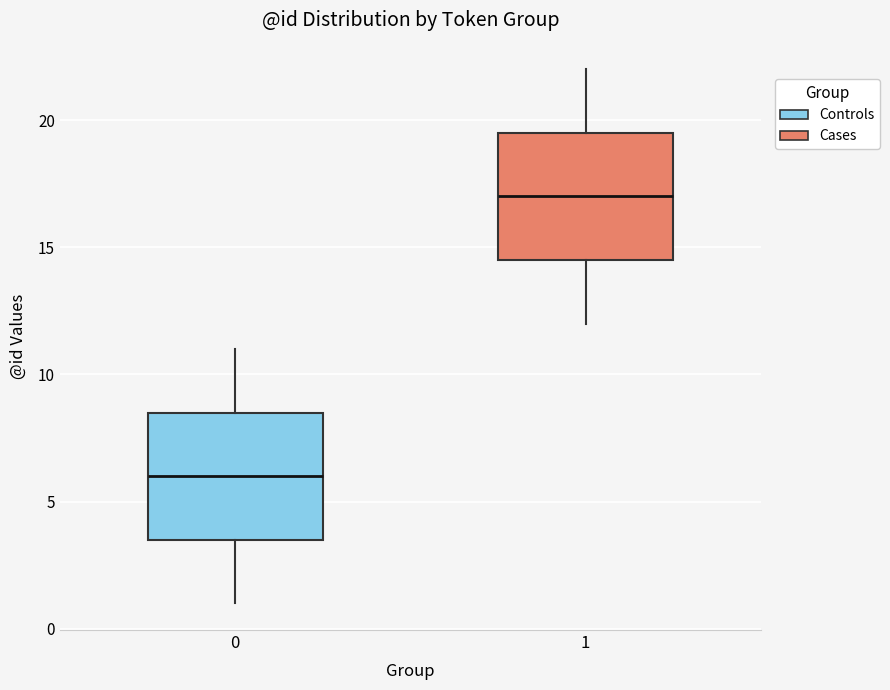

Where is the lower edge of the box at x = 0 on the y-axis? The values are not printed on the chart, so give them approximately, as read against the axis.

3.5